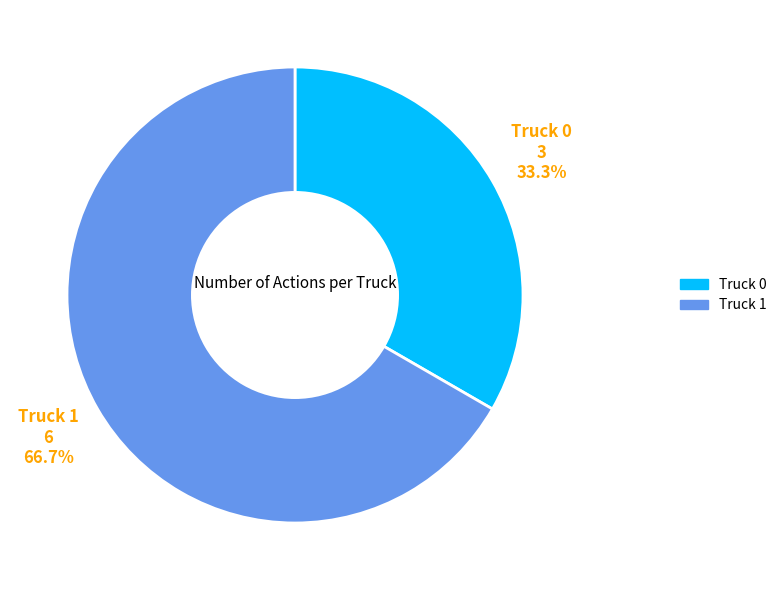

Count the number of slices in the pie.

2